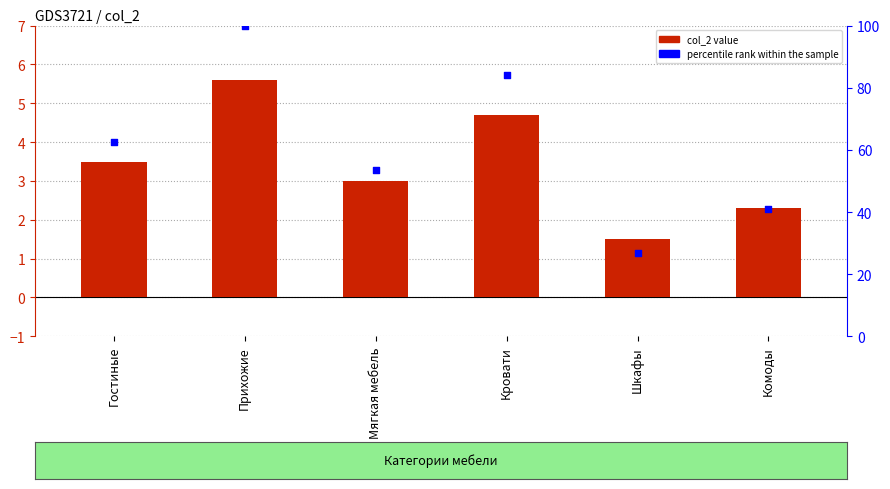

At which category is the sum across all series the highest?

Прихожие